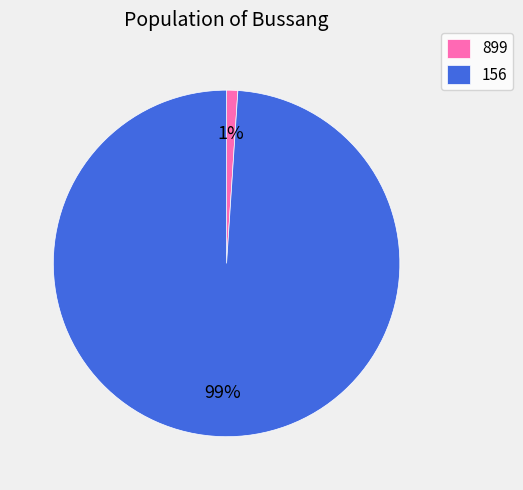

To the nearest percent, what is the combined percentage of 899 and 156?

100%